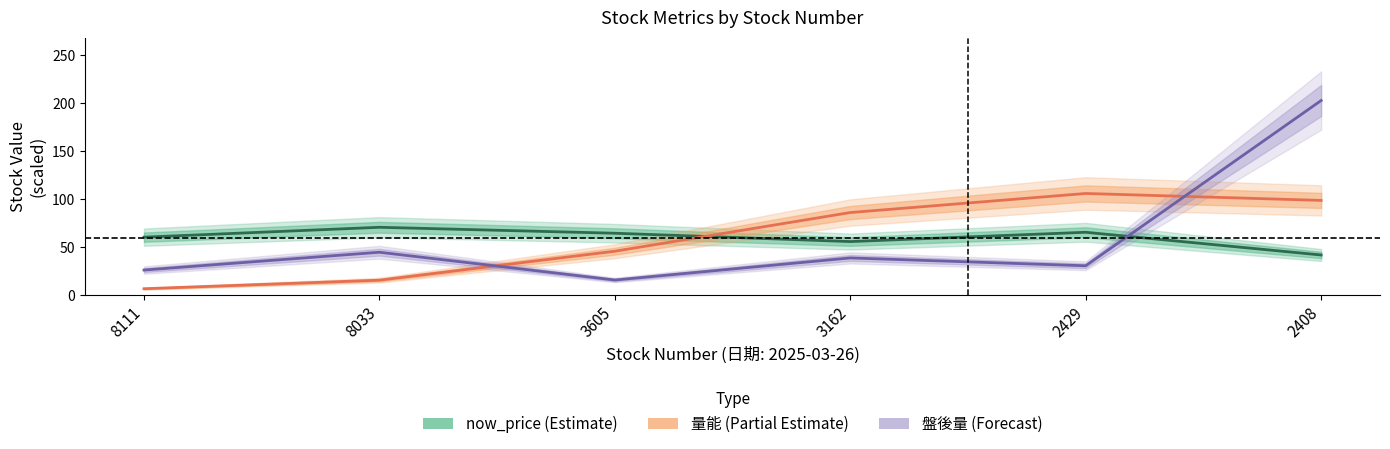

The value of 量能 (Partial Estimate) at 8033 is 15.4. True or false?

True